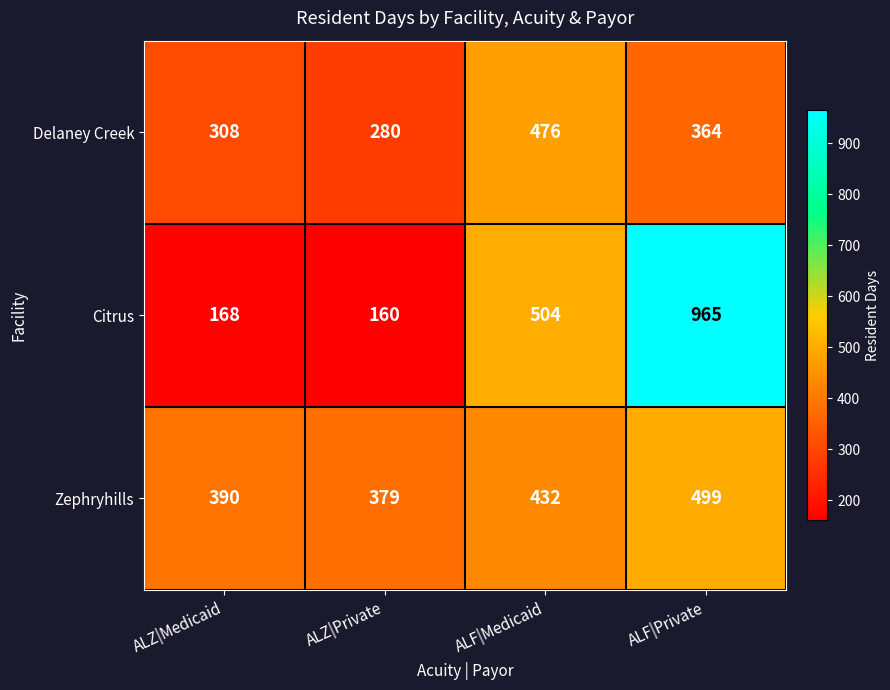

The Zephryhills series shows 499 at ALF|Private. True or false?

True